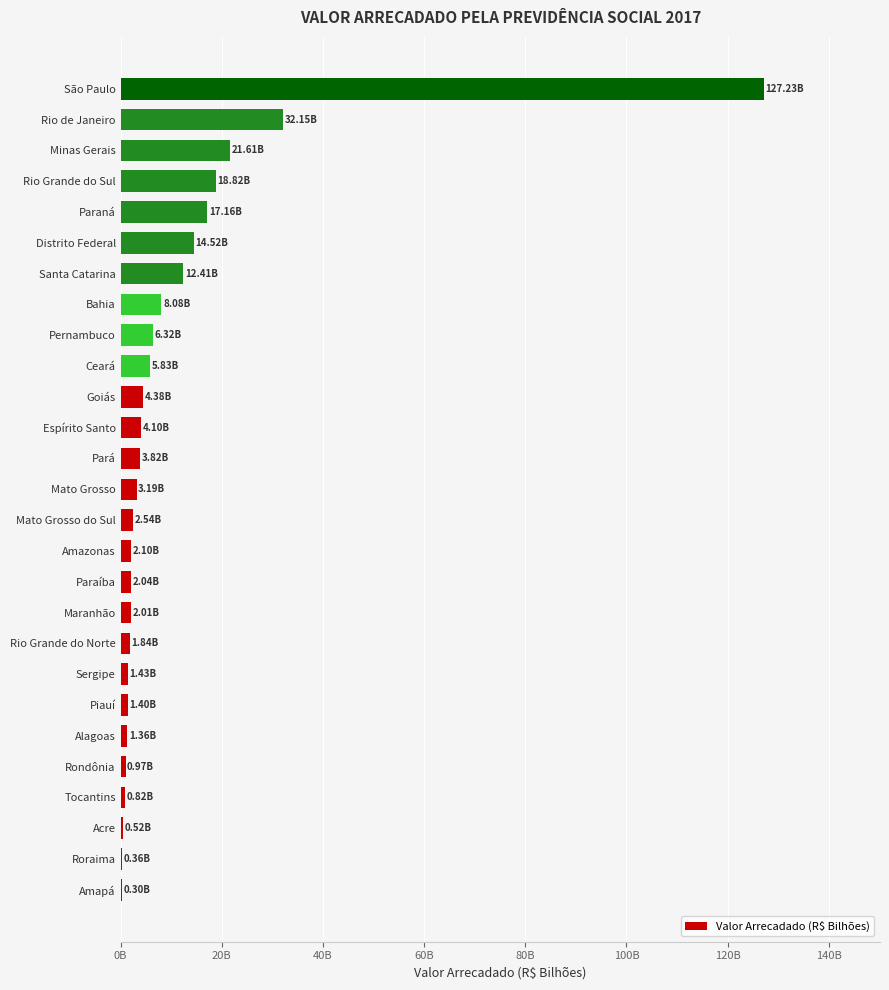

Are the bars horizontal?

Yes